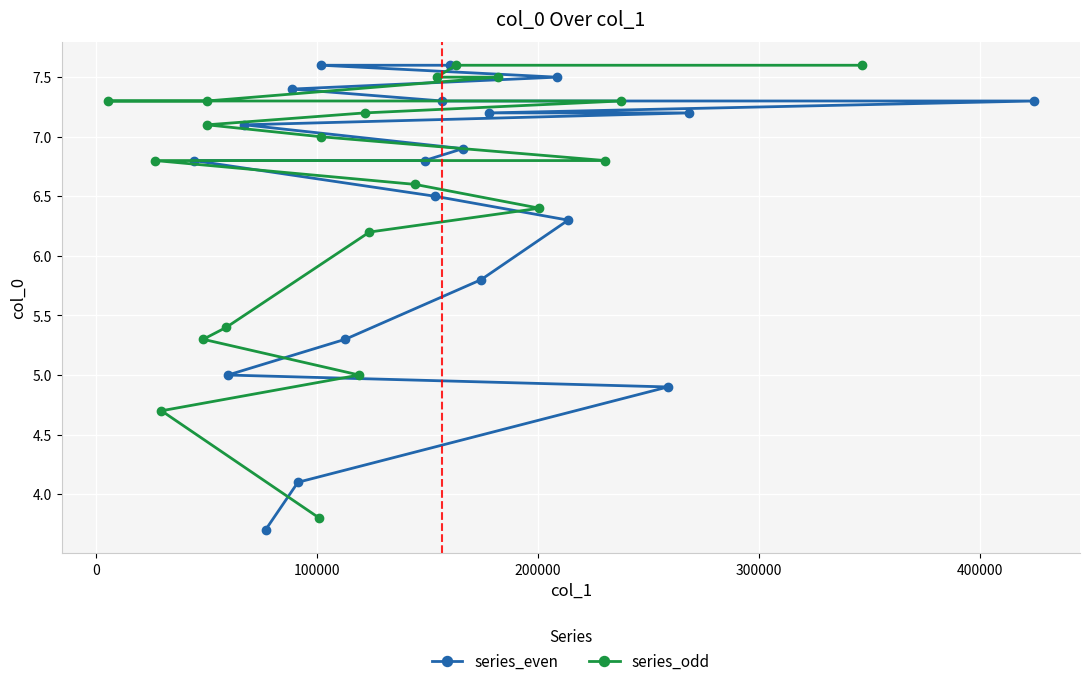

Reading left to right, list all the values displayed in this chart.

series_even: 3.7	4.1	4.9	5.0	5.3	5.8	6.3	6.5	6.8	6.8	6.9	7.1	7.2	7.2	7.3	7.3	7.4	7.5	7.6	7.6
series_odd: 3.8	4.7	5.0	5.3	5.4	6.2	6.4	6.6	6.8	6.8	7.0	7.1	7.2	7.3	7.3	7.3	7.5	7.5	7.6	7.6